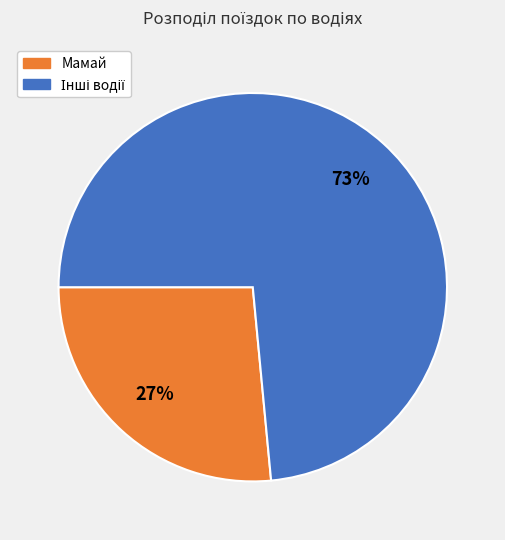

Is there any slice that represents more than half of the pie?

Yes